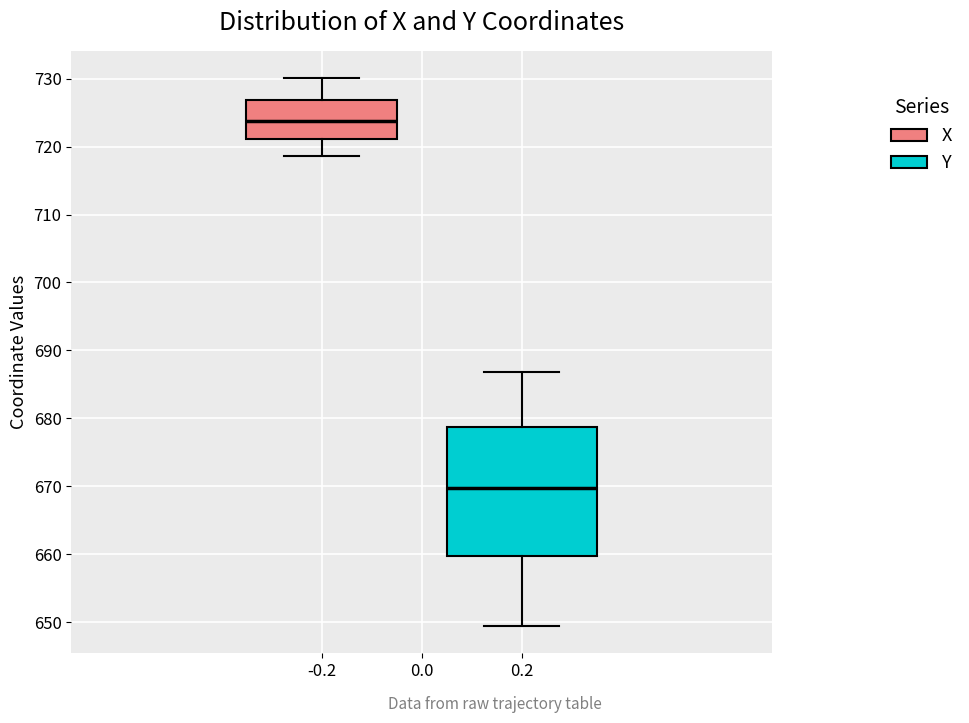

Which box's median line is the lowest?

0.2